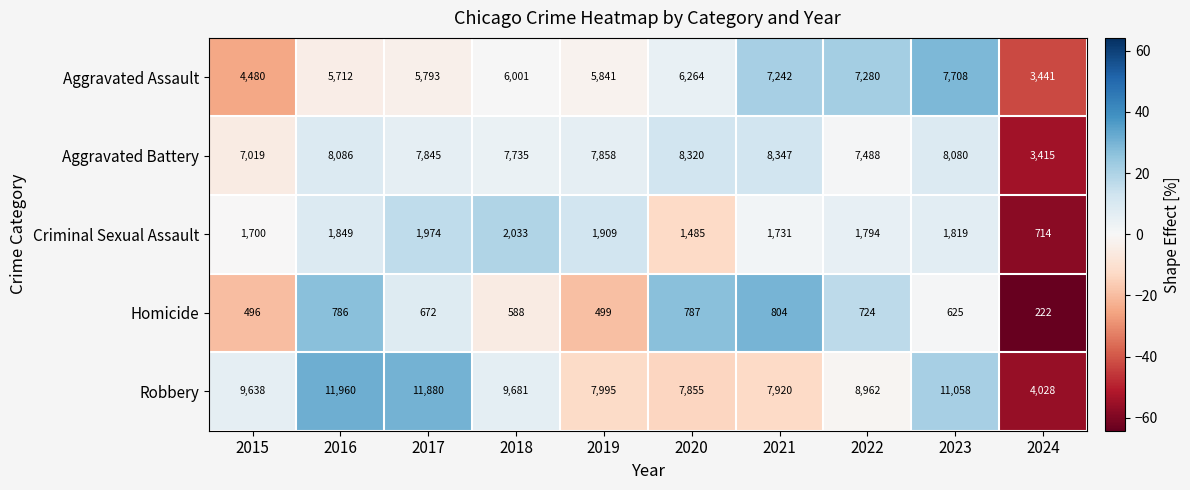

Which series has the largest total across all categories?

Robbery